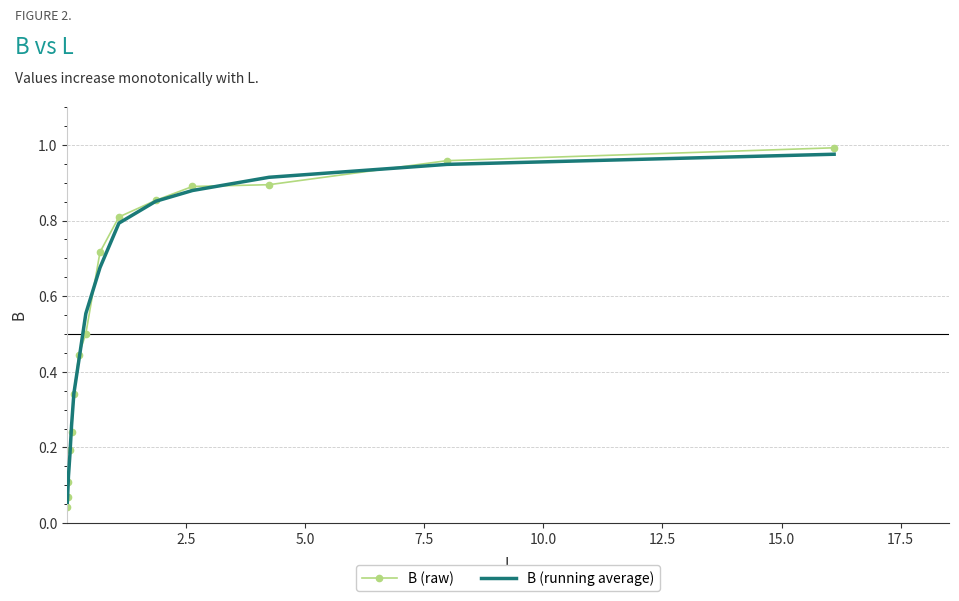

Which series has the largest range (max minus min)?

B (raw)